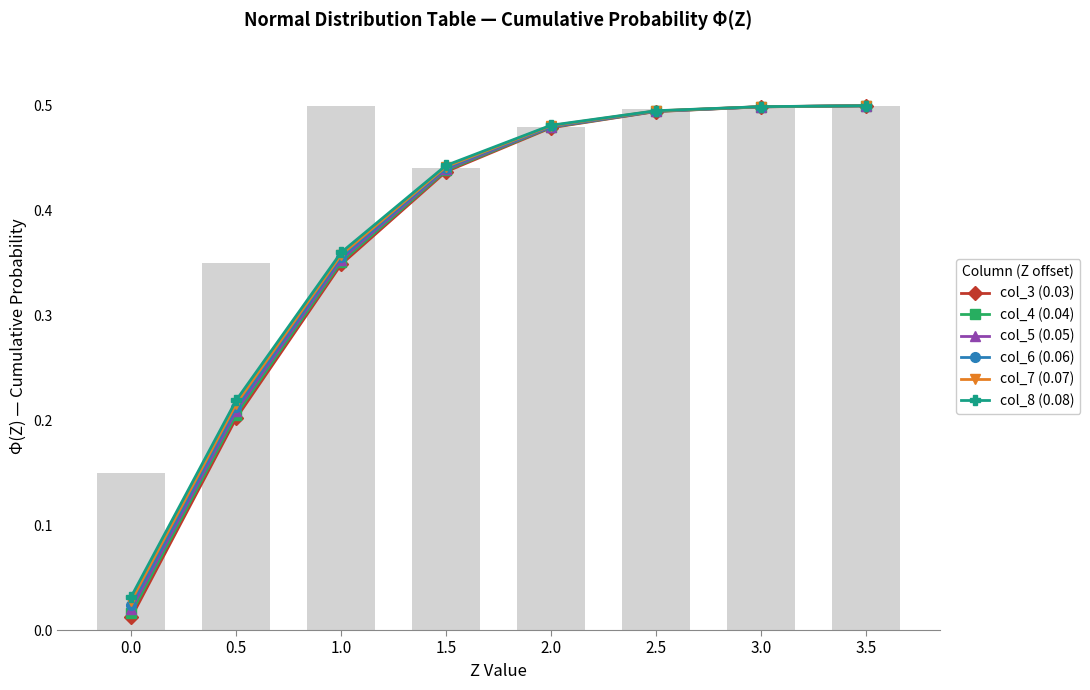

How many groups of bars are there?

8